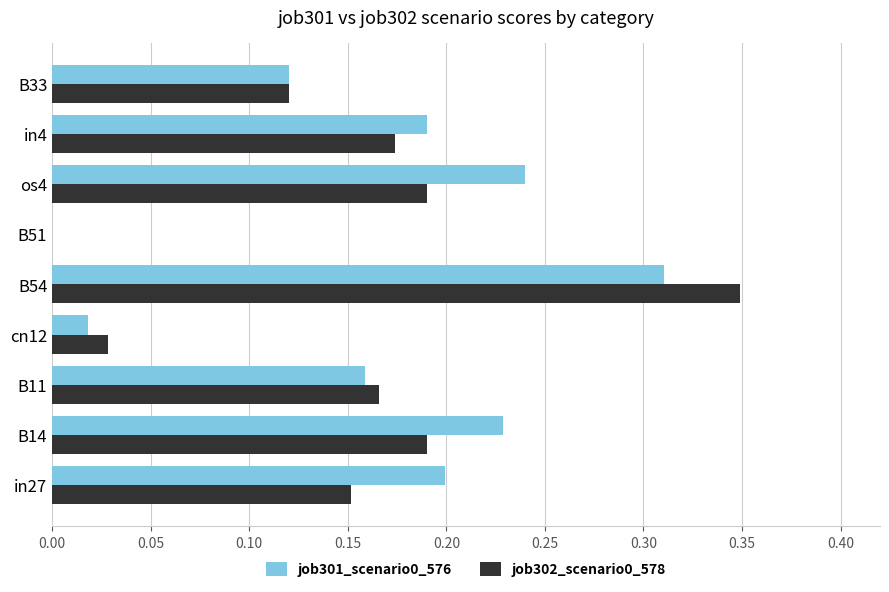

What is the sum of all job301_scenario0_576 values?

1.5